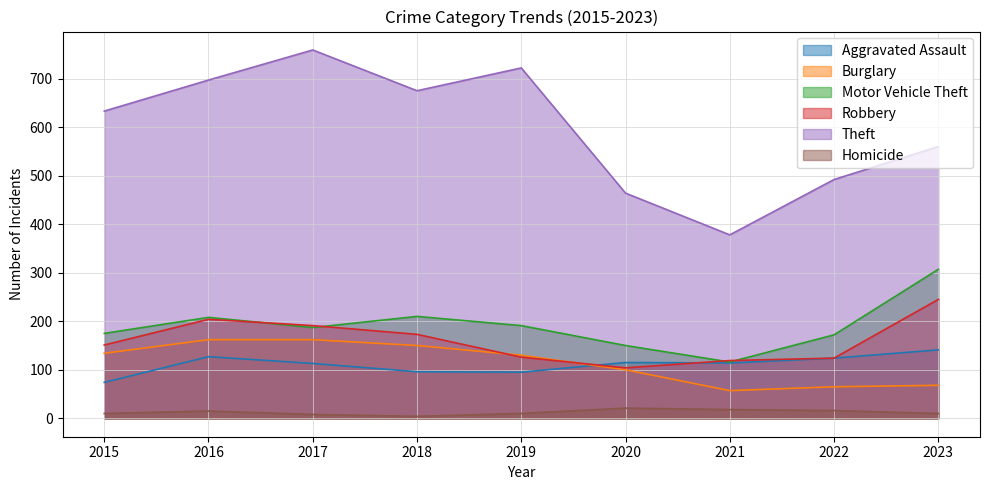

Which series ends up on top after the final intersection of Aggravated Assault and Robbery?

Robbery